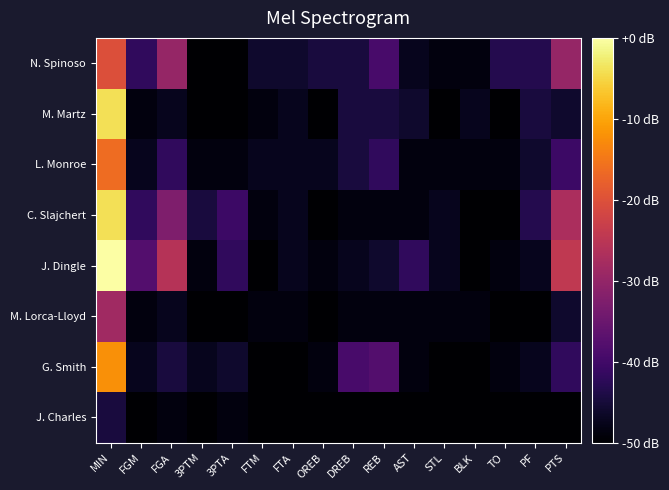

At FTA, list the series in order from largest to smallest.

N. Spinoso, M. Martz, L. Monroe, C. Slajchert, J. Dingle, M. Lorca-Lloyd, G. Smith, J. Charles